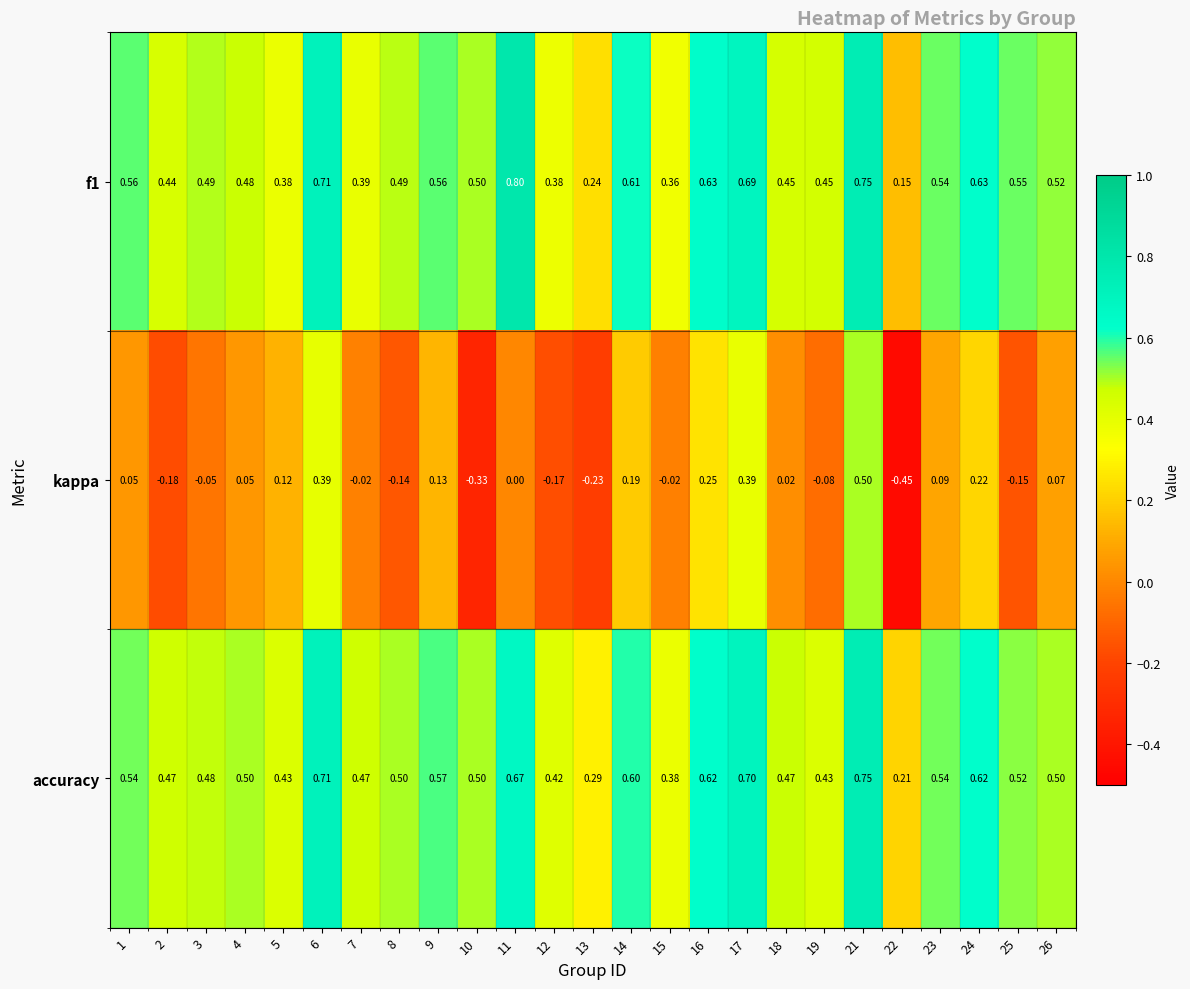

At which category is the sum across all series the highest?

21